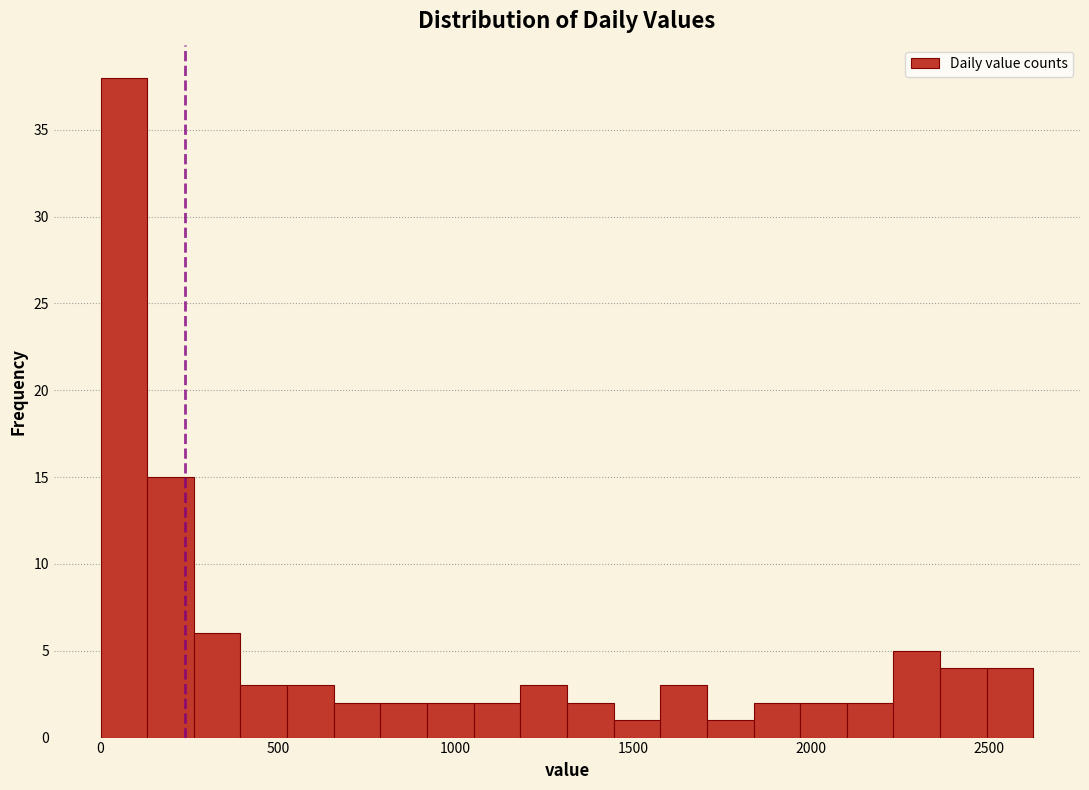

Read against the x-axis, roughly where is the centre of the tallest bar?

50